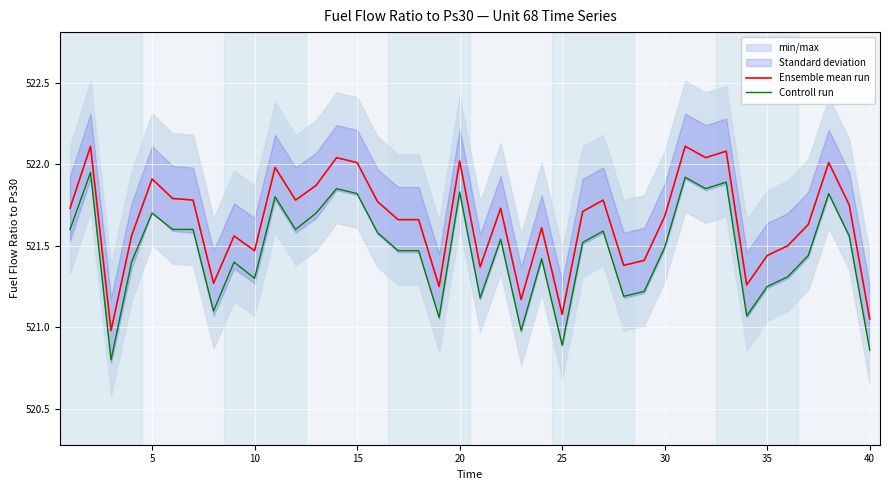

The Controll run series shows 107.2 at 20. True or false?

False